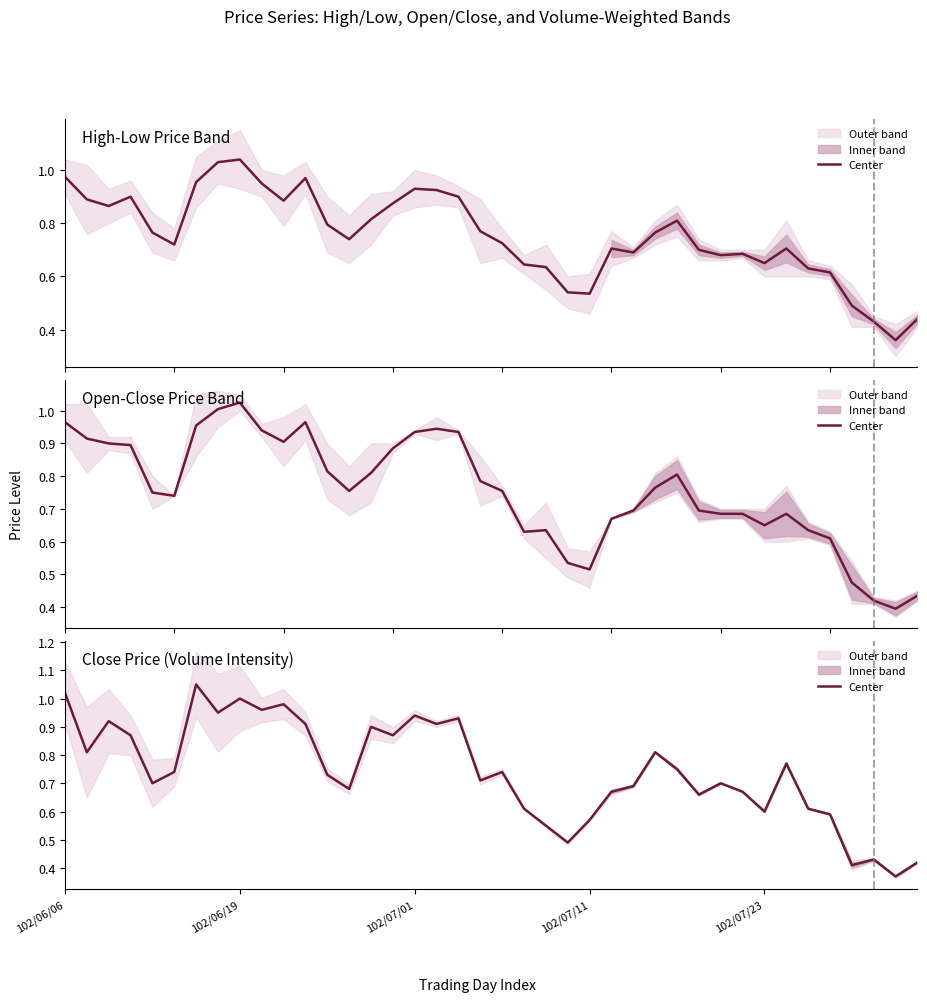

What is the label of the 39th point from the left?

38